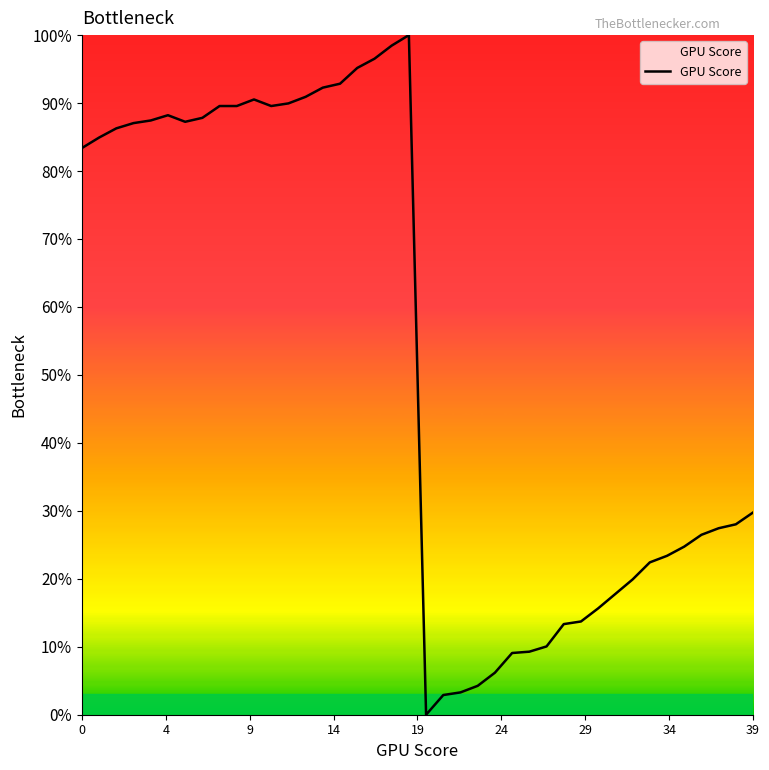

Does the chart have visible grid lines?

No